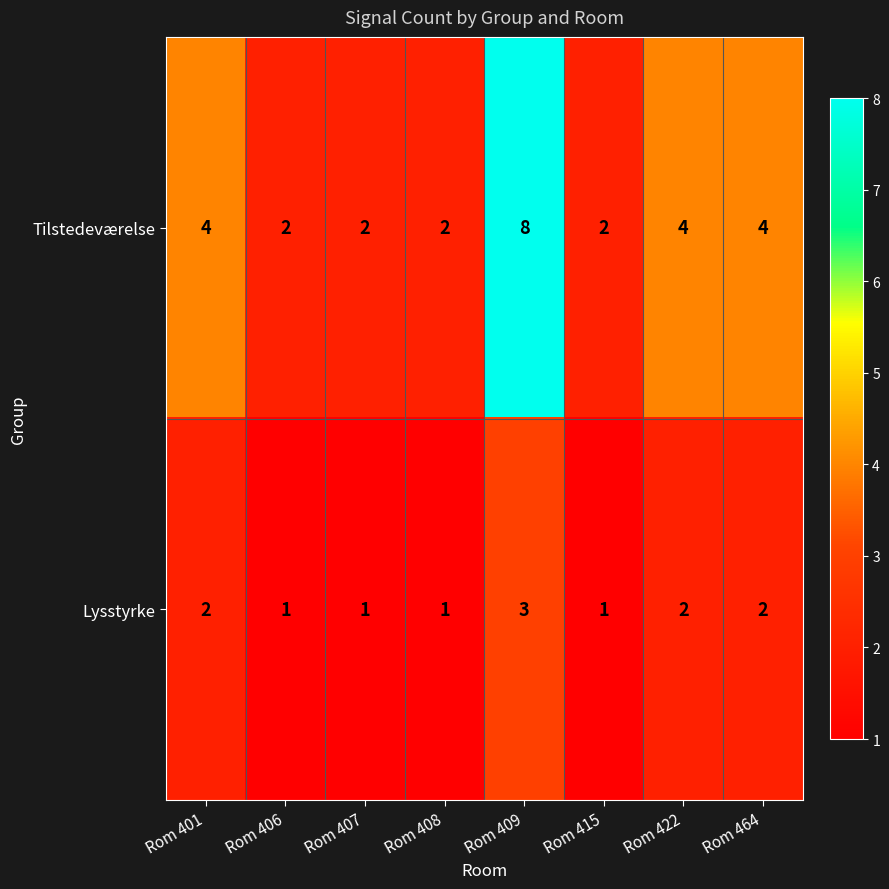

What is the spread (max minus min) of values at Rom 415?

1